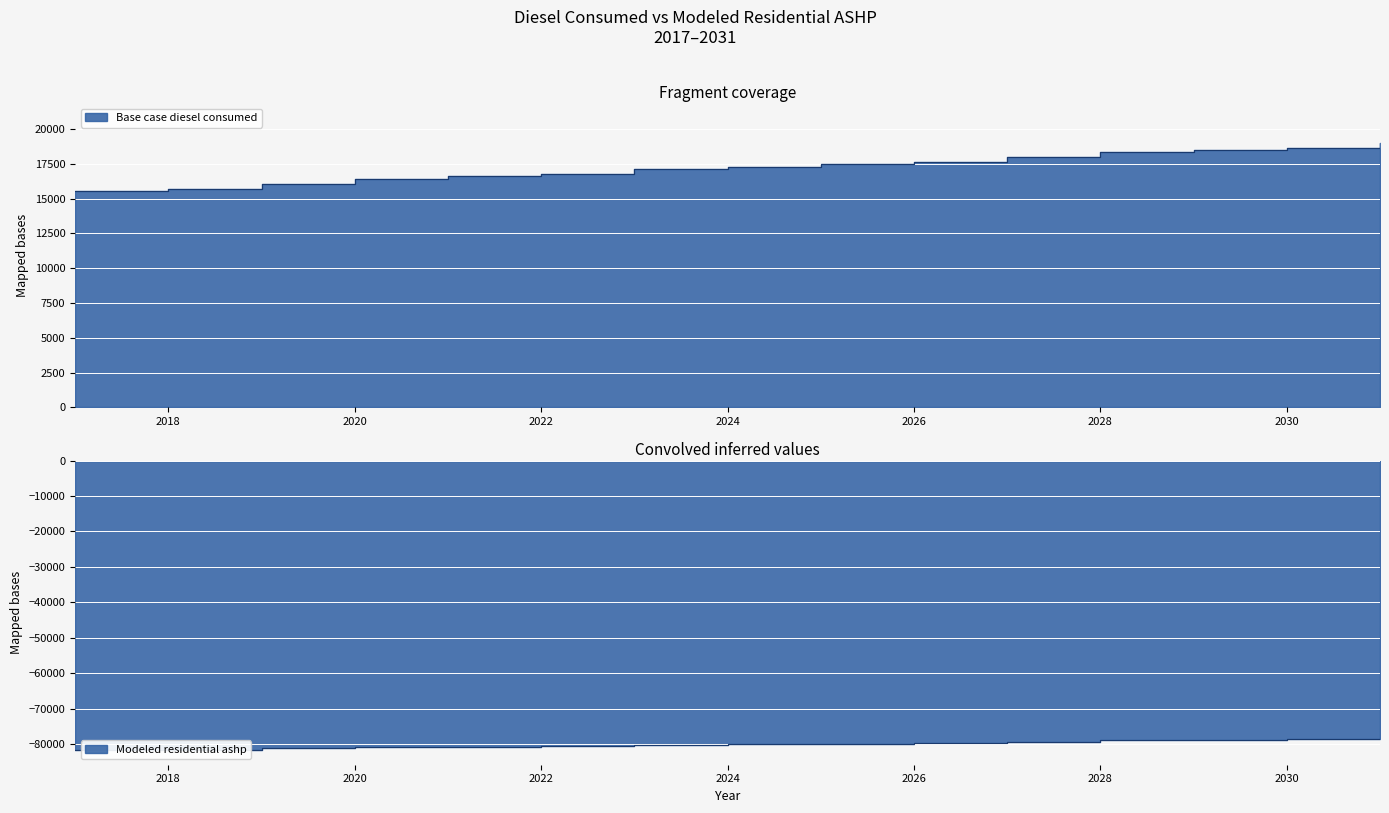

Reading left to right, list all the values displayed in this chart.

Base case diesel consumed: 15553.3	15726.1	16071.6	16417.2	16589.9	16762.7	17108.3	17281.0	17453.8	17626.6	17972.1	18317.7	18490.5	18663.3	19008.8
Modeled residential ashp: -81759.1	-81586.3	-81240.7	-80895.2	-80722.4	-80549.6	-80204.1	-80031.3	-79858.5	-79685.7	-79340.2	-78994.6	-78821.9	-78649.1	-78303.5